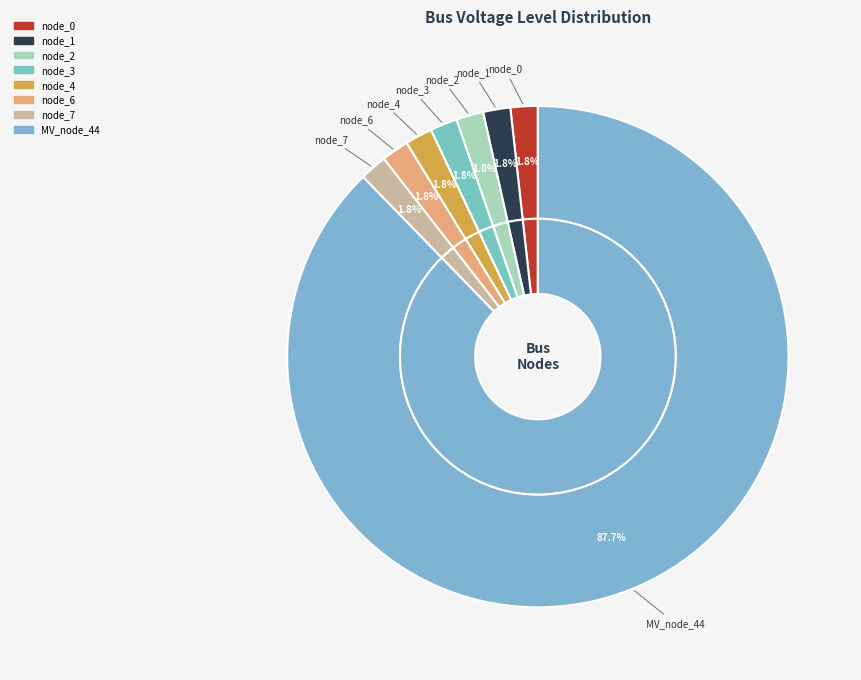

What percentage is the bus_LV_2096-17_0_2_node_4 slice, to the nearest percent?

2%